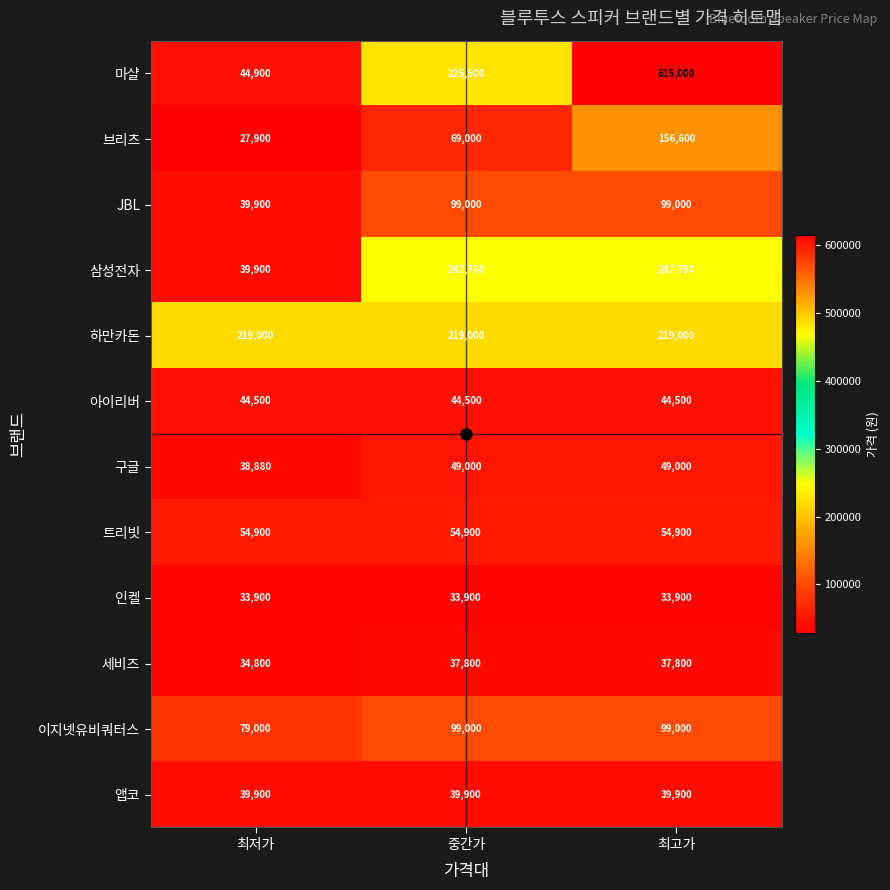

What is the difference between the highest and lowest values at 최저가?

191100